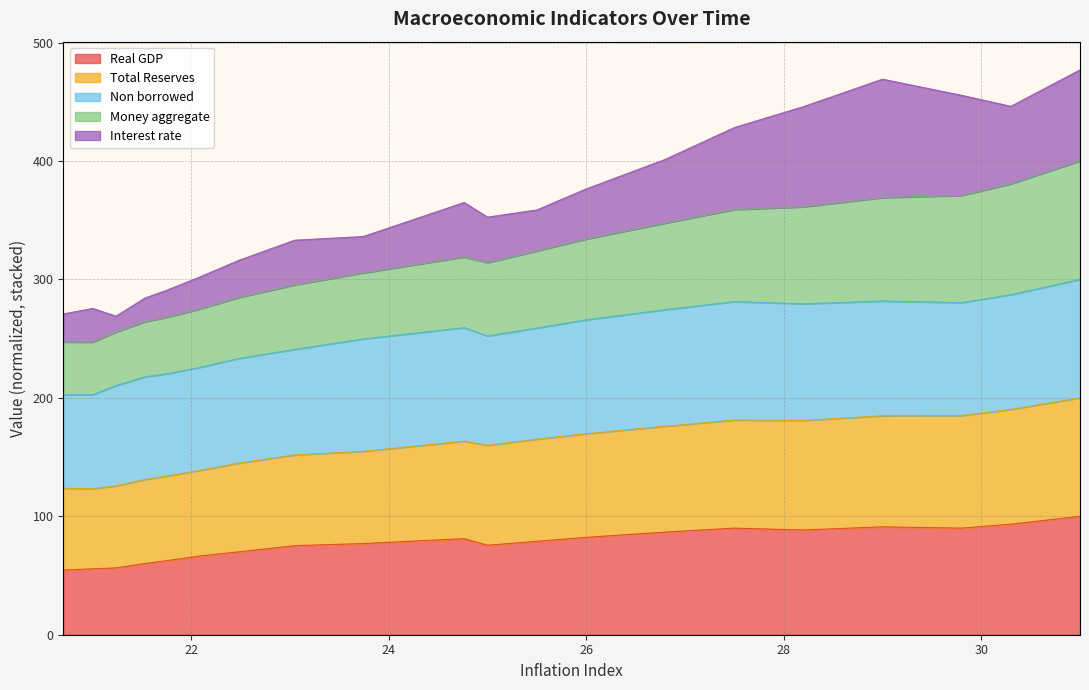

How many data points does each series have?

20